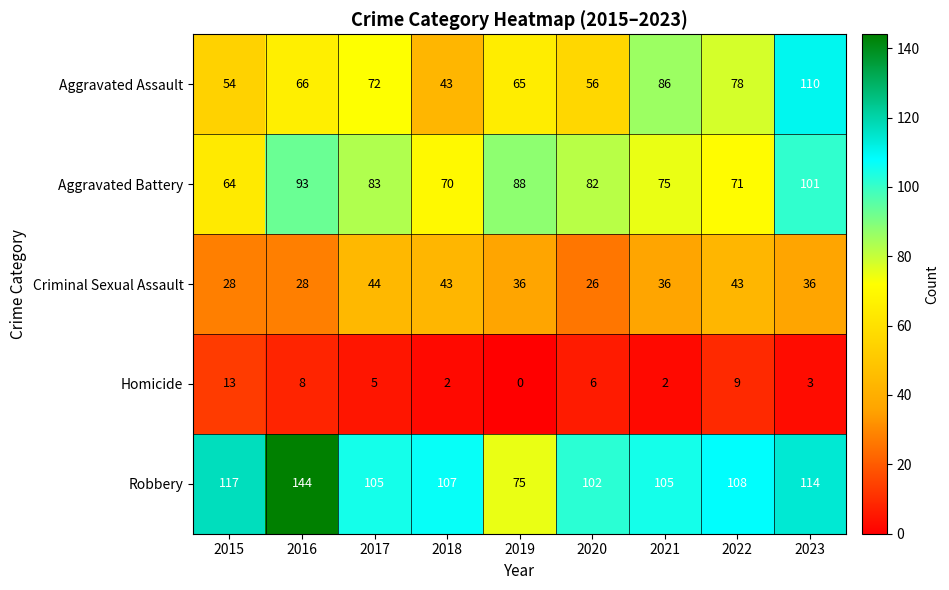

At which category does the chart reach its minimum across all series?

2019